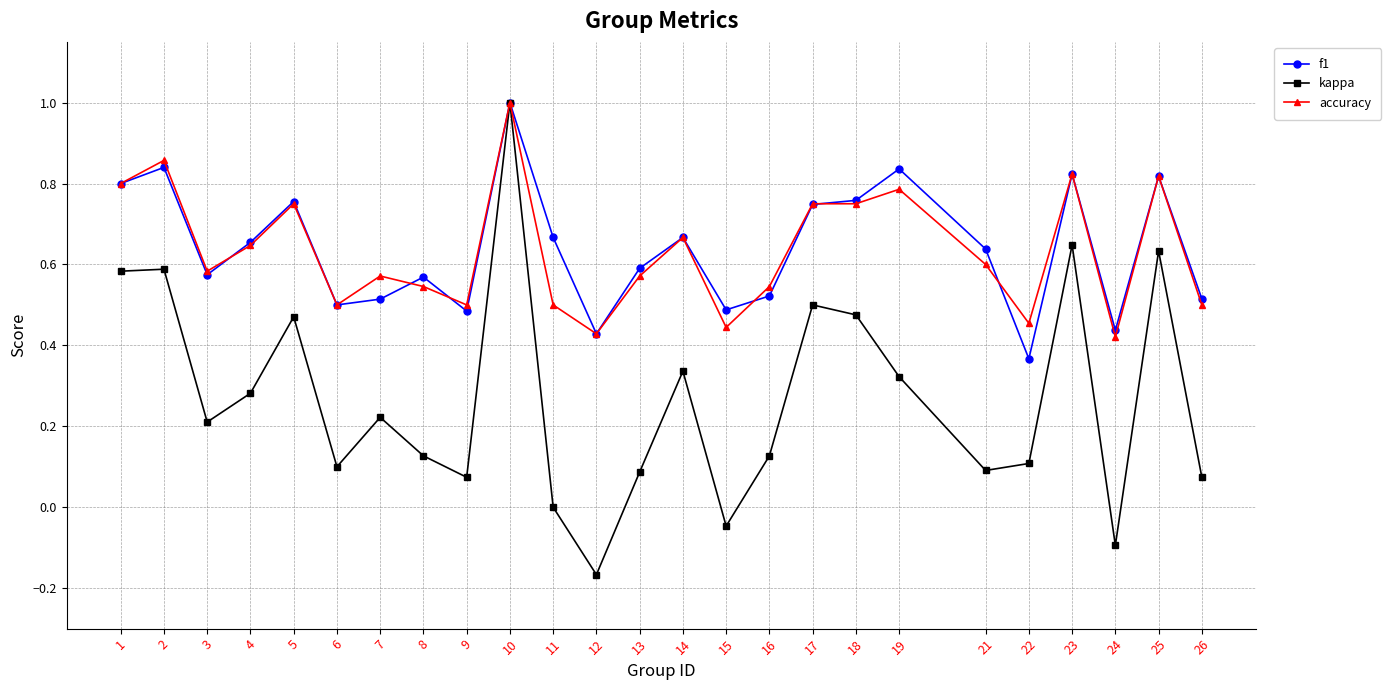

Which series has the largest range (max minus min)?

kappa